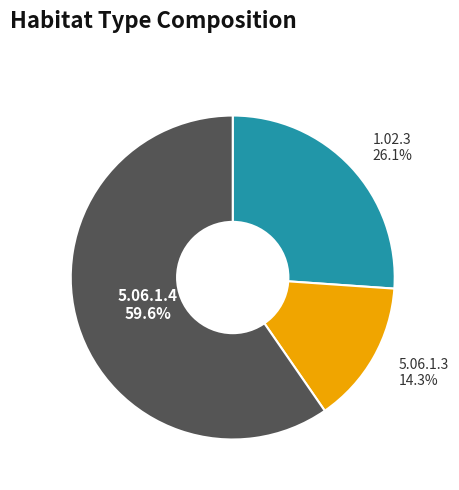

How many segments does this pie chart have?

3